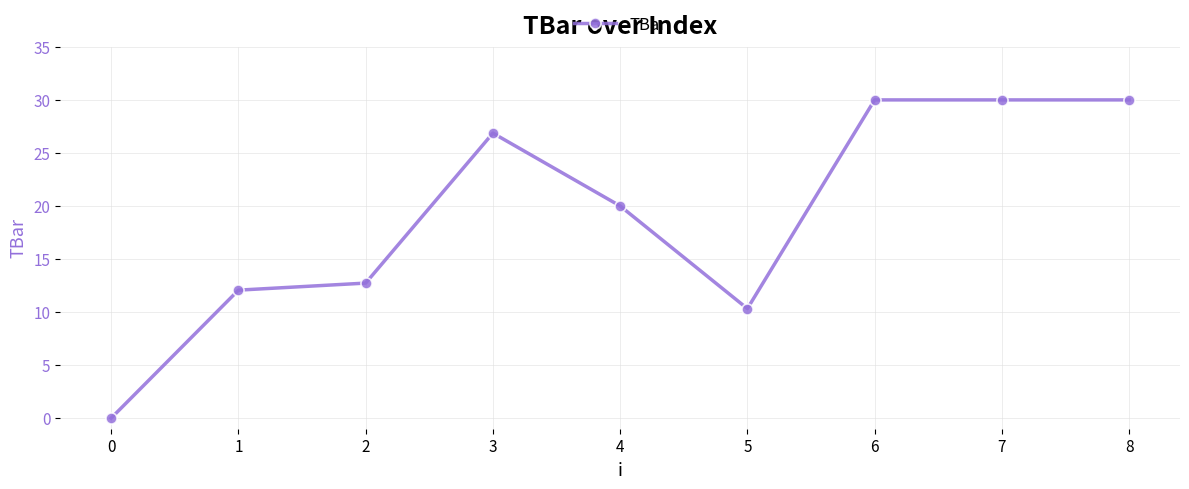

What is the ratio of the value at 2 to the value at 6?

0.4